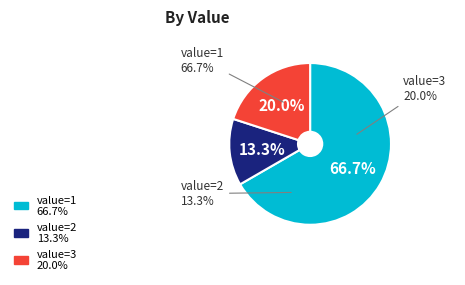

What is the smallest slice in the pie chart?

2